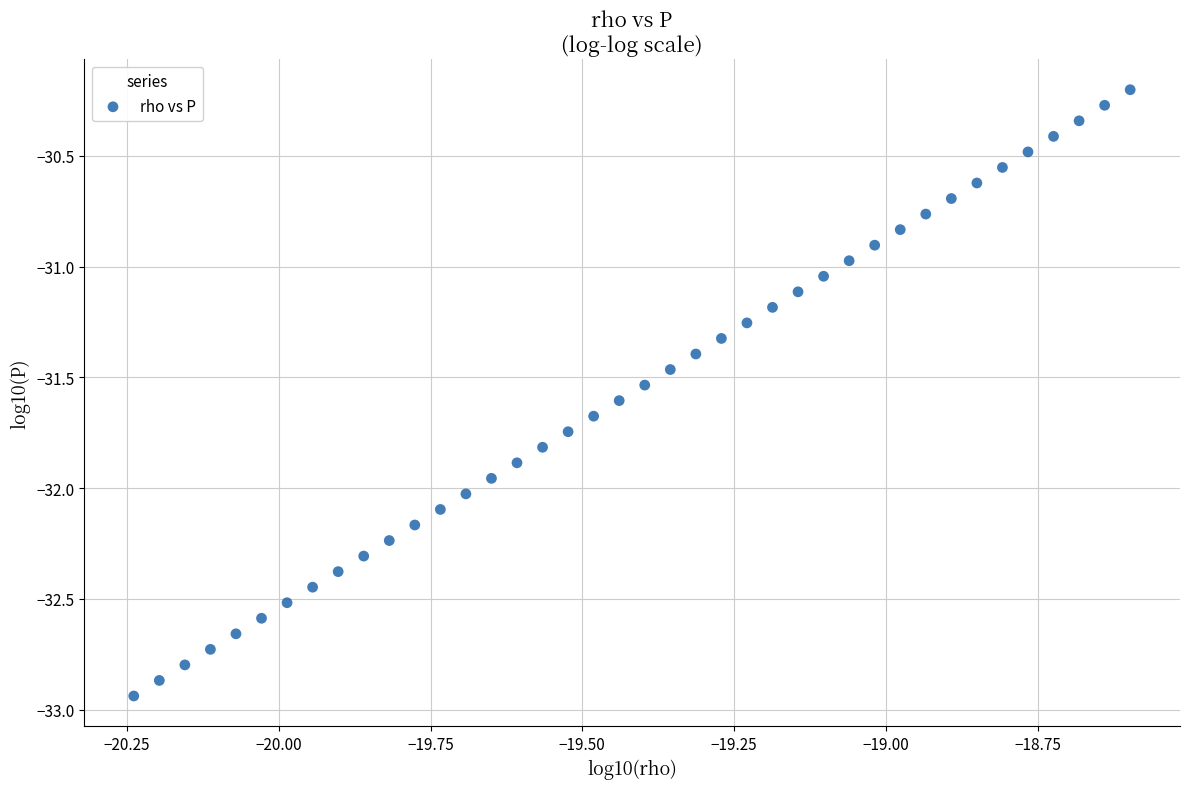

What is the range of Y values (max minus min)?

2.7